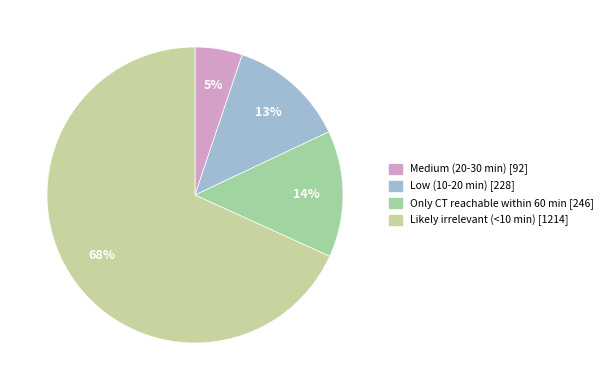

Which slice is the largest?

Likely irrelevant (<10 min)